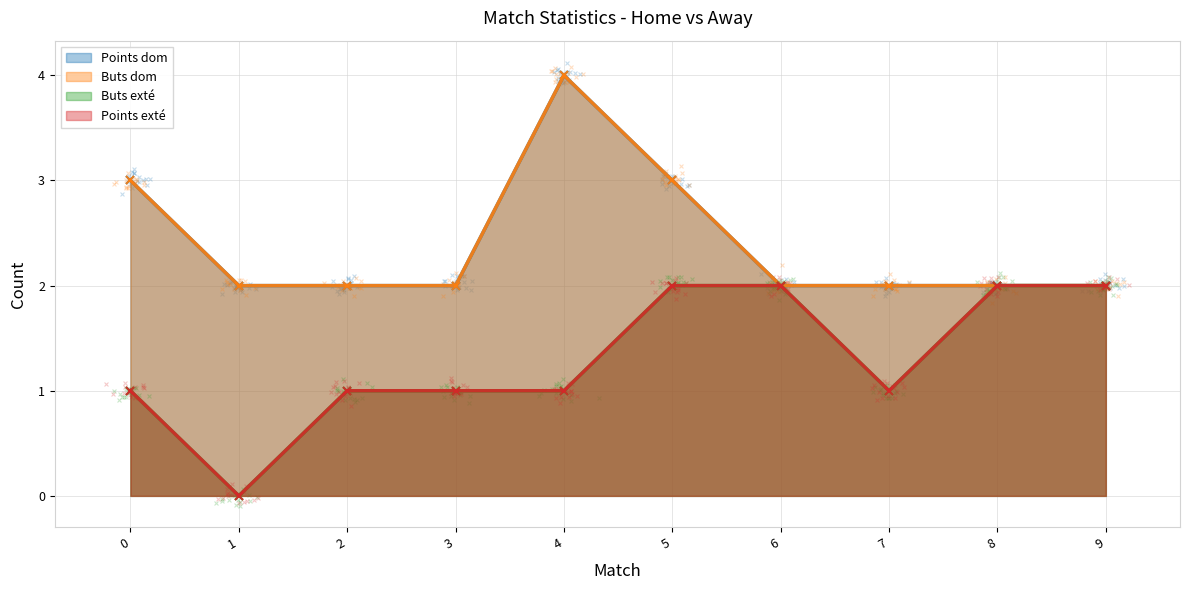

Which series has the largest total across all categories?

Points dom